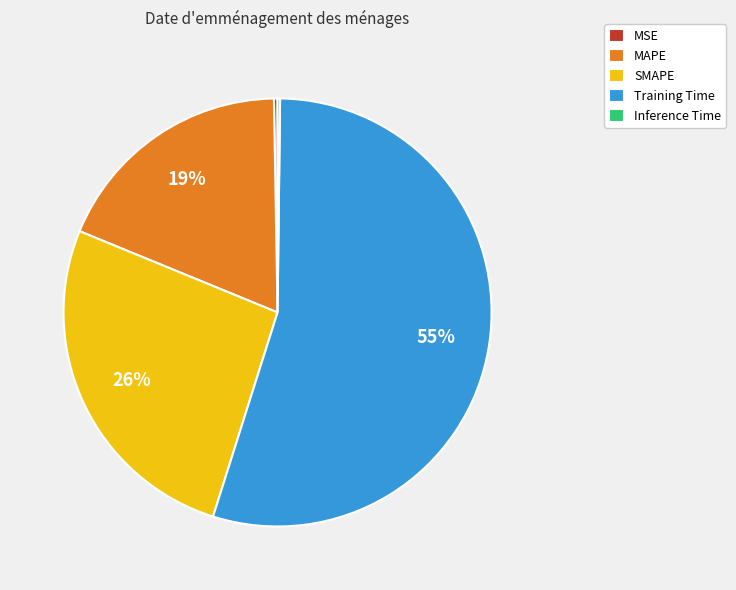

Is it true that MAPE is 19% of the pie?

True